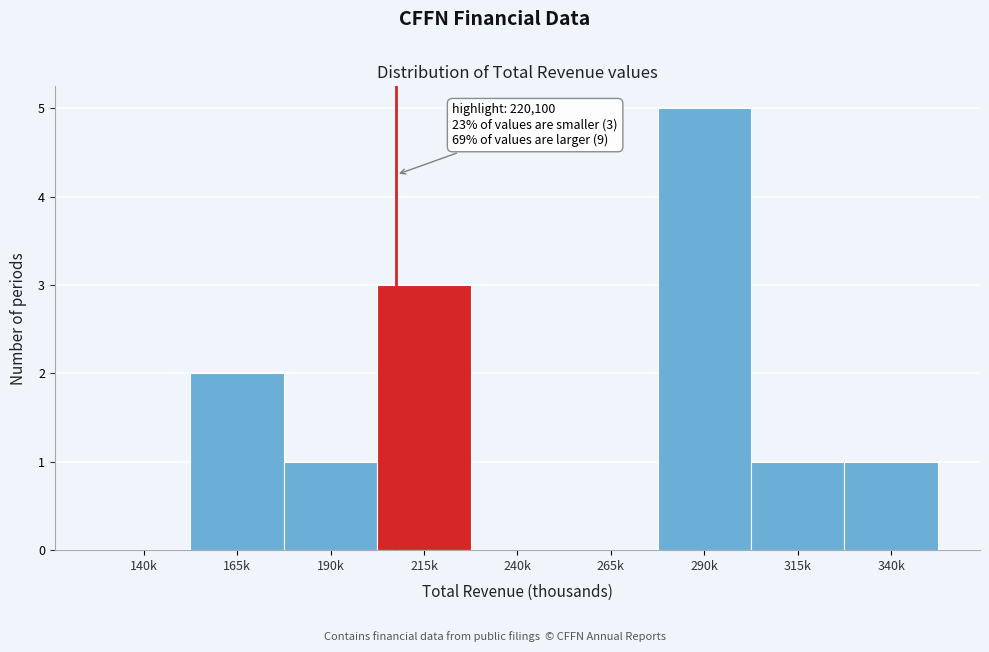

Reading left to right, transcribe all the data shown in this chart.

140k=0	165k=2	190k=1	215k=3	240k=0	265k=0	290k=5	315k=1	340k=1